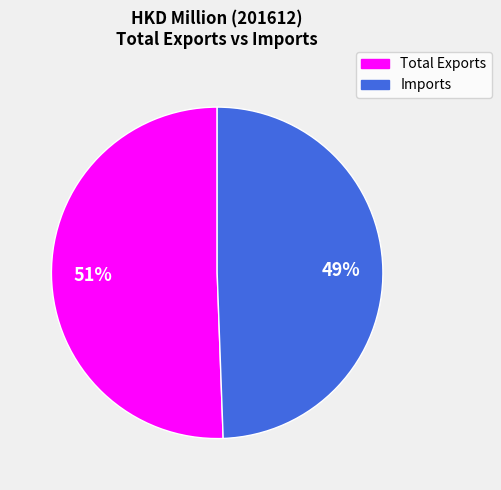

Rank the categories by value from highest to lowest.

Total Exports, Imports